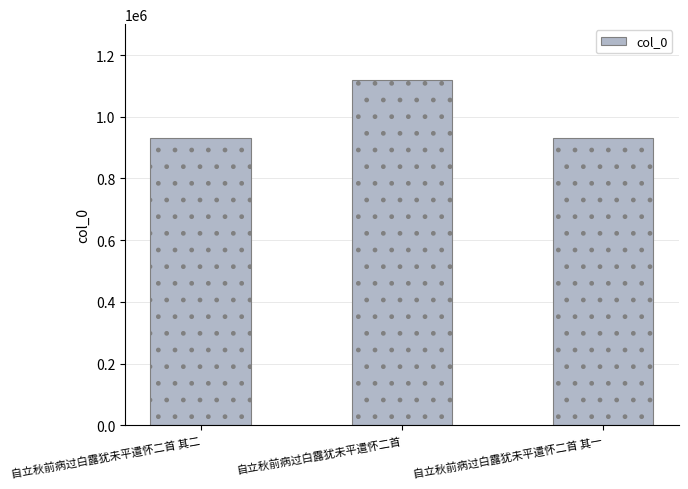

What is the label of the 3rd bar from the left?

自立秋前病过白露犹未平遣怀二首 其一